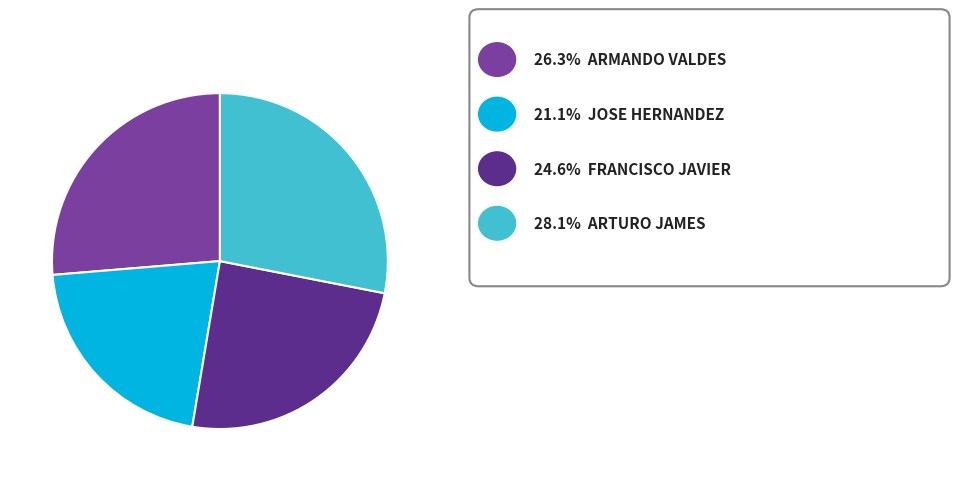

Count the number of slices in the pie.

4